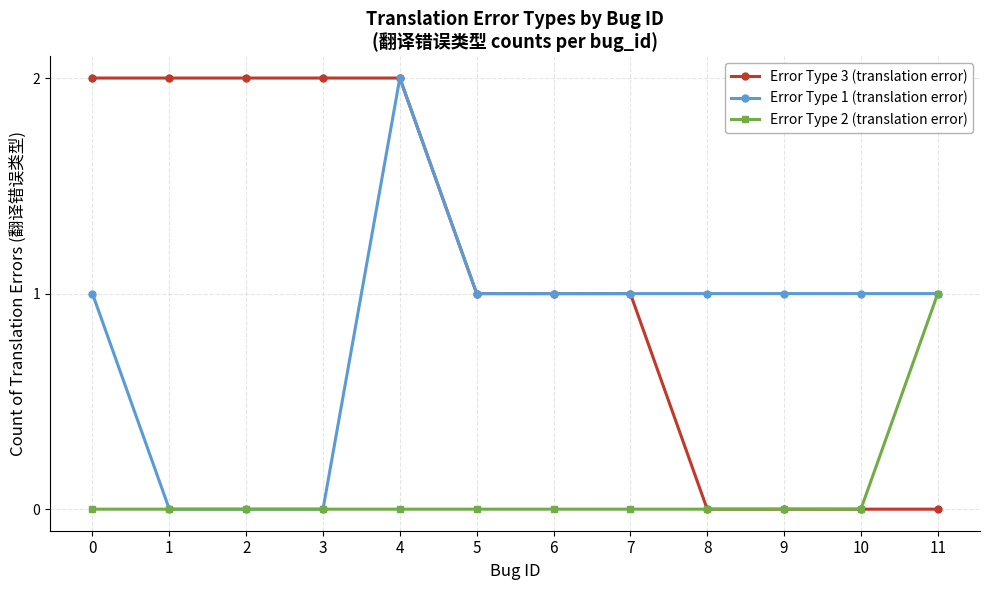

Is the value of Error Type 1 (translation error) at 0 greater than the value of Error Type 3 (translation error) at 9?

Yes